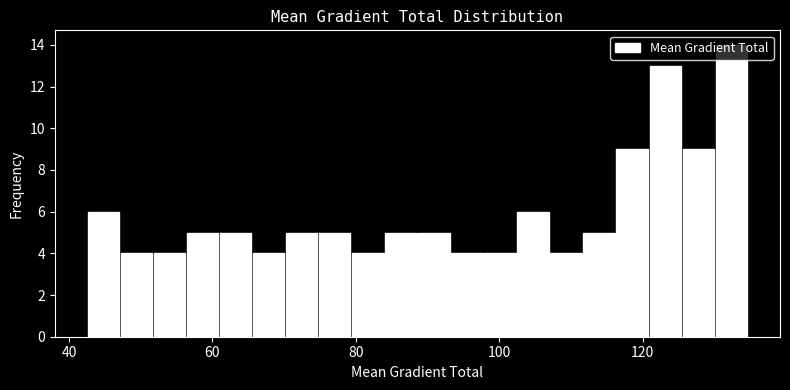

Around what value on the x-axis is the tallest bar? Give the approximate position of its centre, as read against the axis.

132